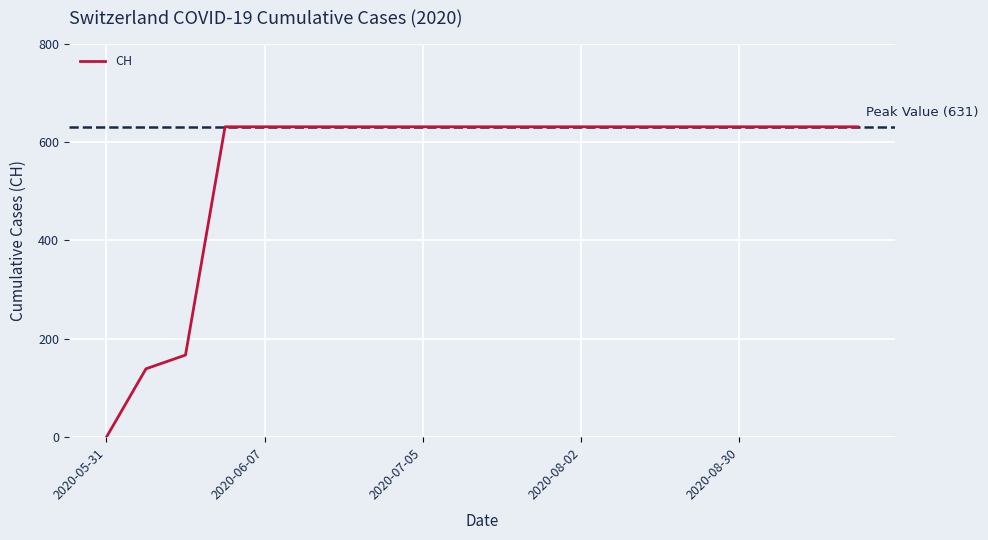

Does the chart have visible grid lines?

Yes